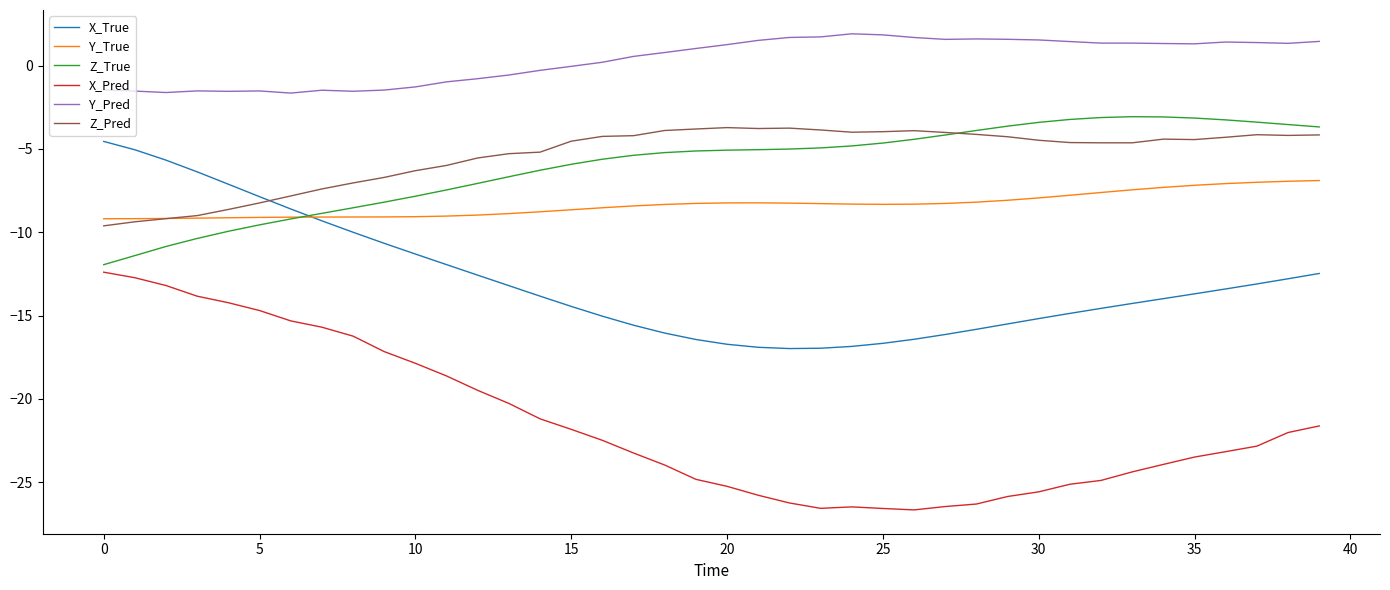

Which series has the largest range (max minus min)?

X_Pred